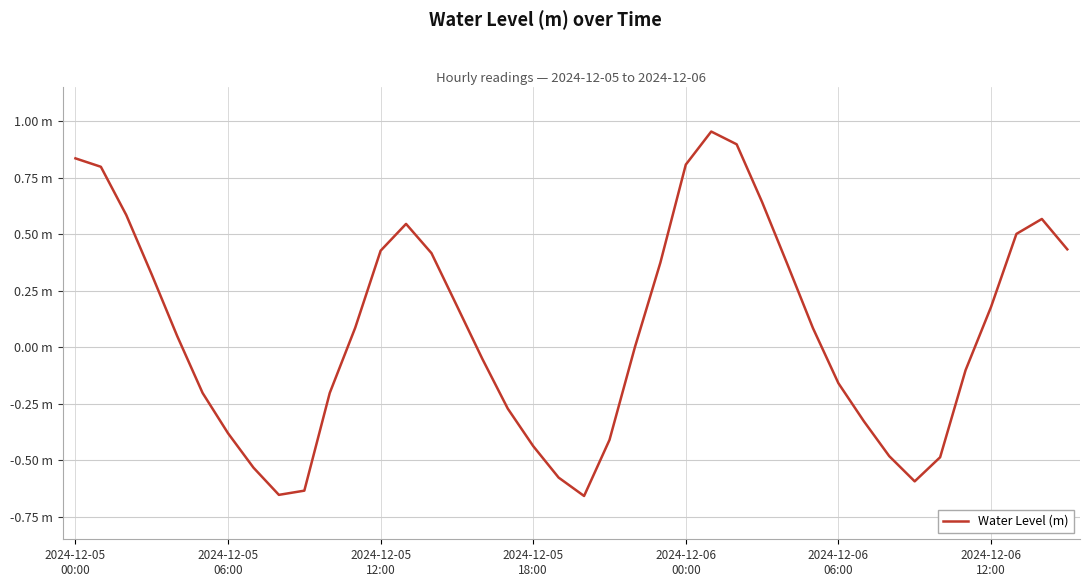

Does the chart display data point markers on the line(s)?

No